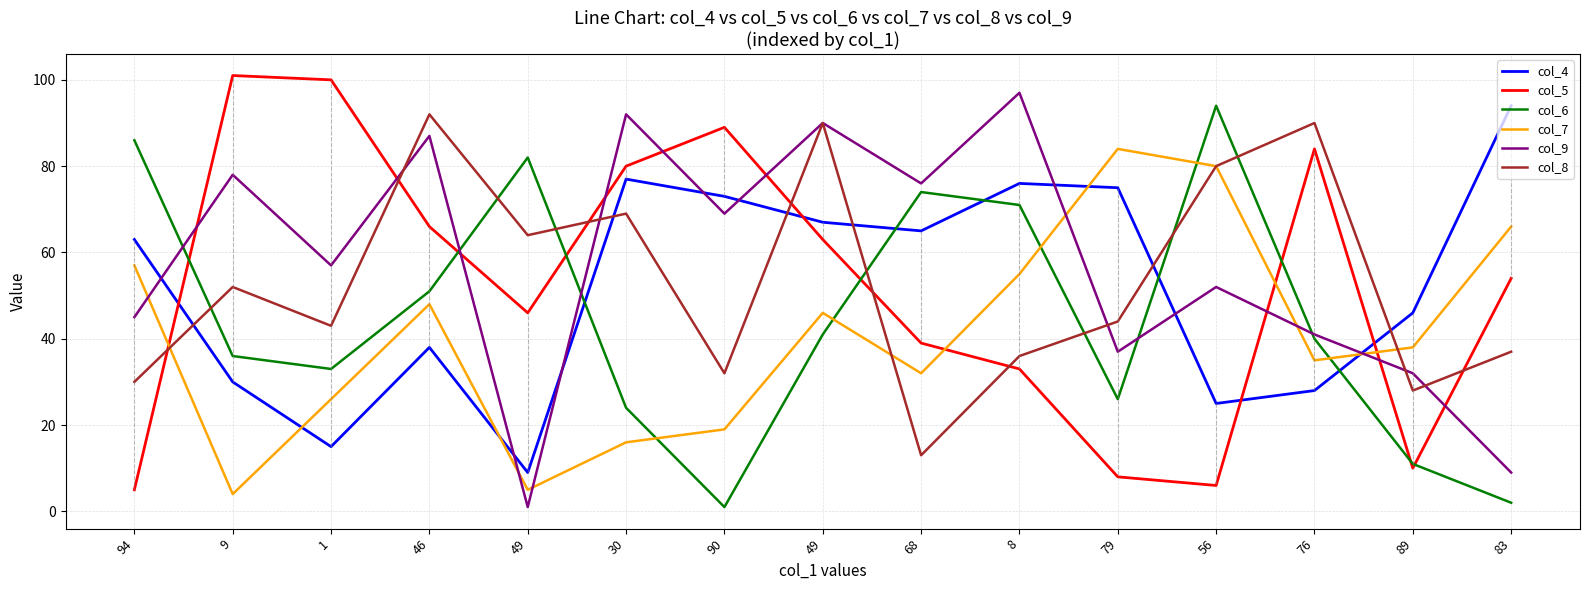

Rank the series at 68 from highest to lowest value.

col_9, col_6, col_4, col_5, col_7, col_8